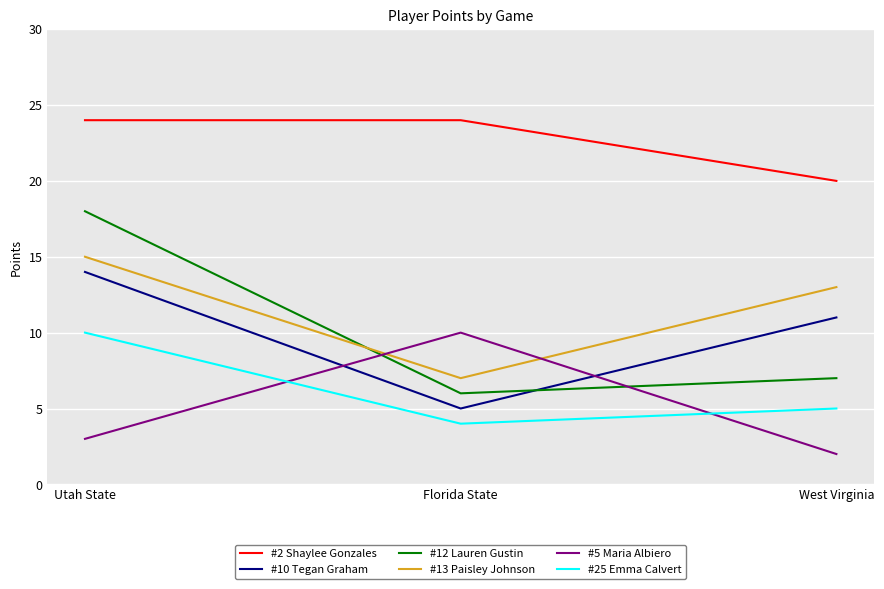

Where is #12 Lauren Gustin nearest to the value 12?

West Virginia